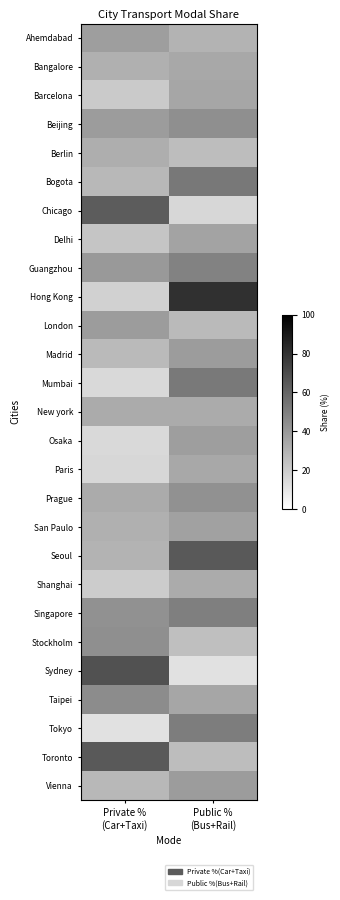

At which category is the sum across all series the highest?

Public %
(Bus+Rail)